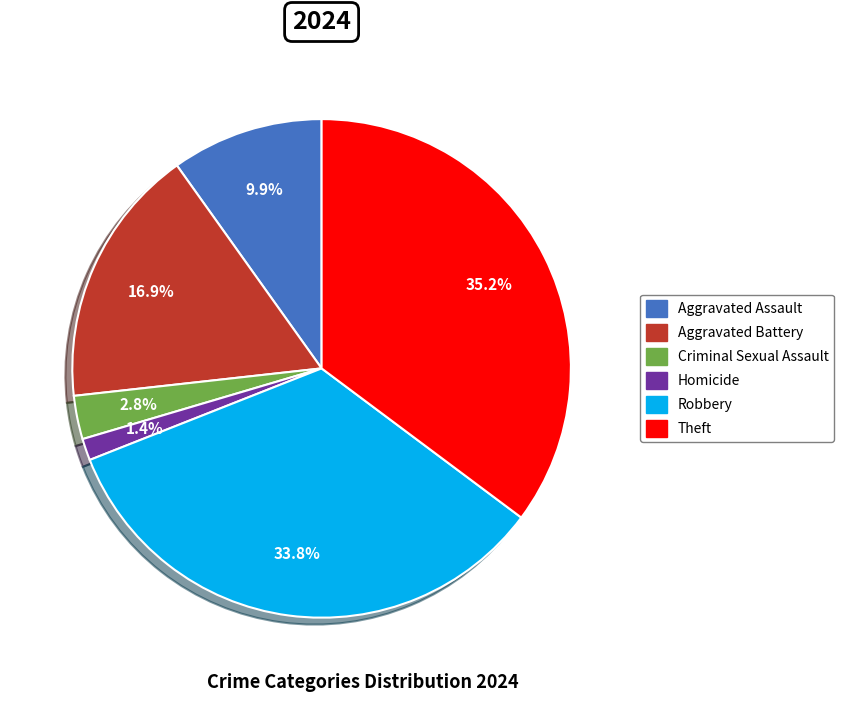

To the nearest percent, what percentage of the pie is Homicide?

1%